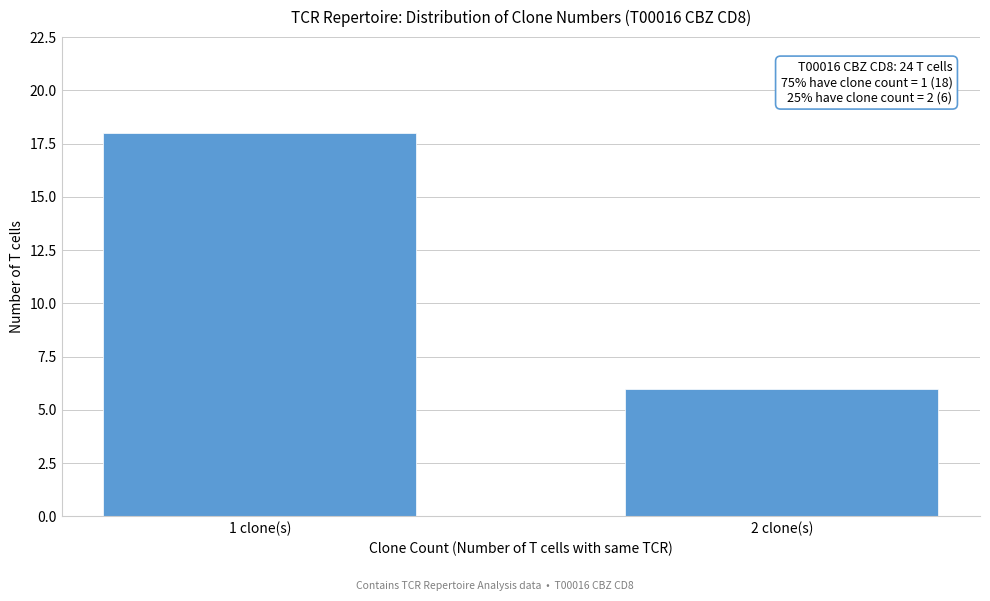

Reading left to right, transcribe all the data shown in this chart.

1 clone(s)=18	2 clone(s)=6